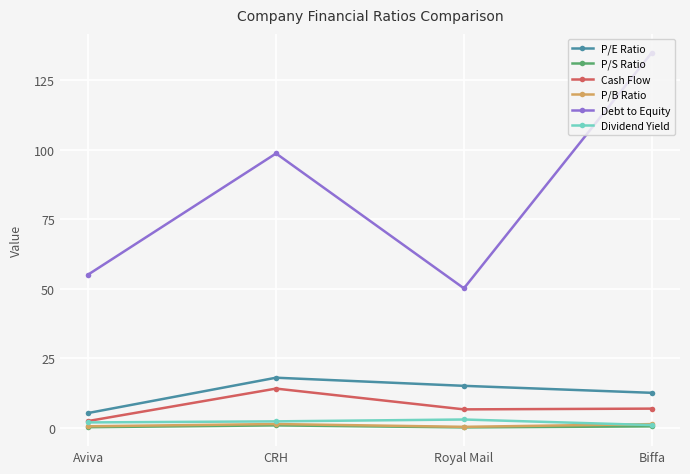

True or false: P/E Ratio and P/B Ratio cross at least once.

False